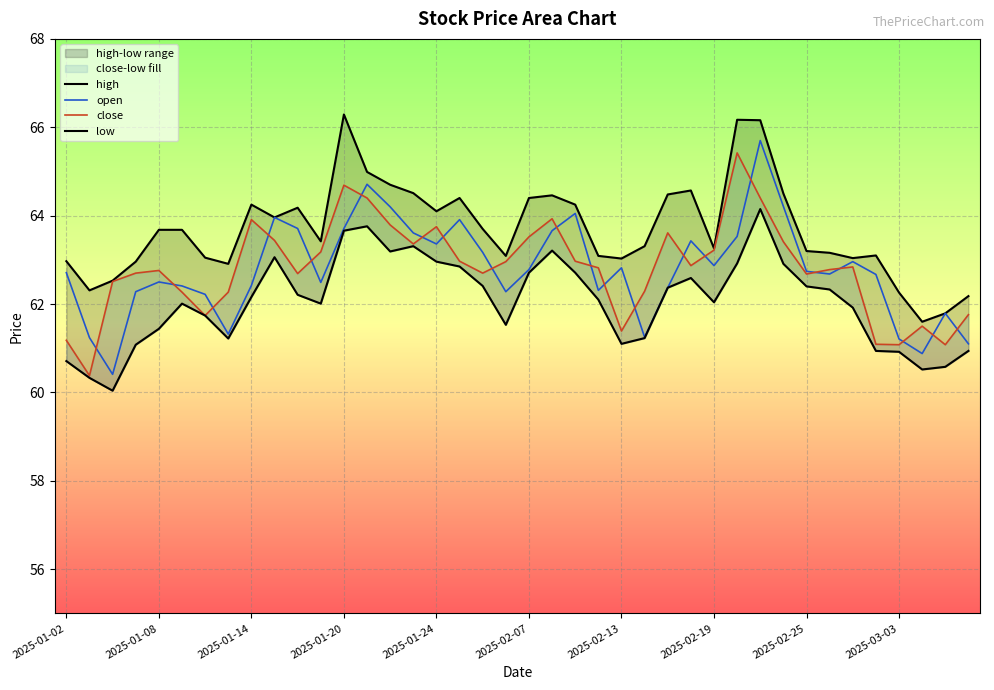

What is the maximum value shown in the chart?

66.3